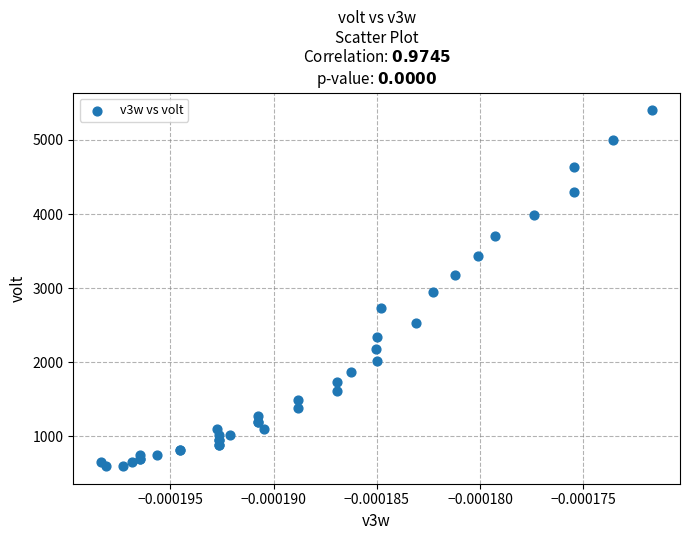

What Y value in the scatter plot is closest to 3000?

2945.5